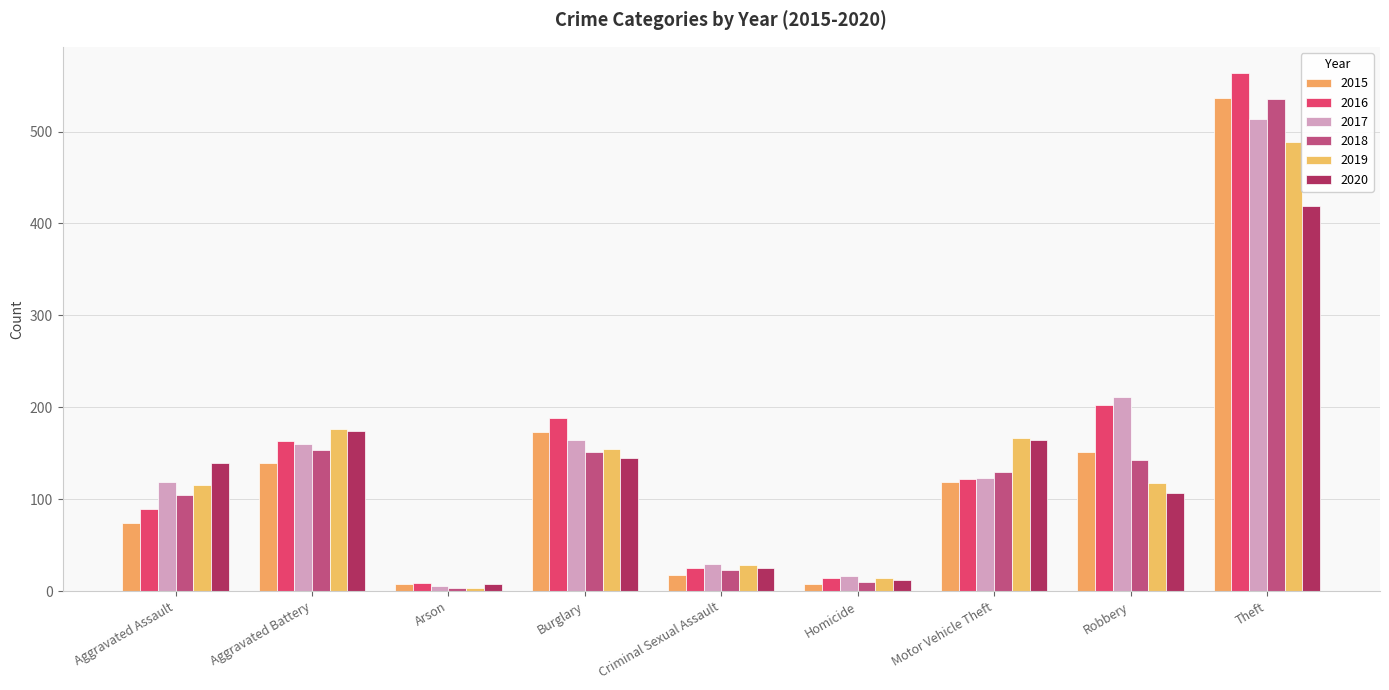

Where is 2020 nearest to the value 213?

Aggravated Battery